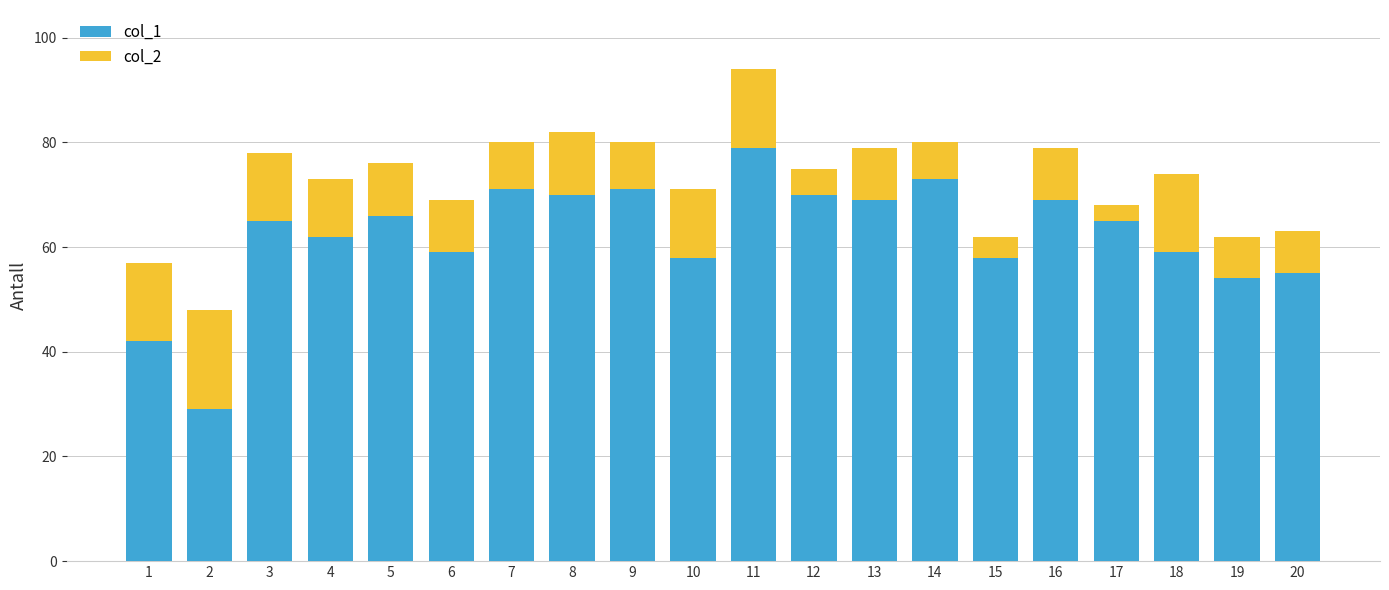

The value of col_1 at 16 is 28. True or false?

False